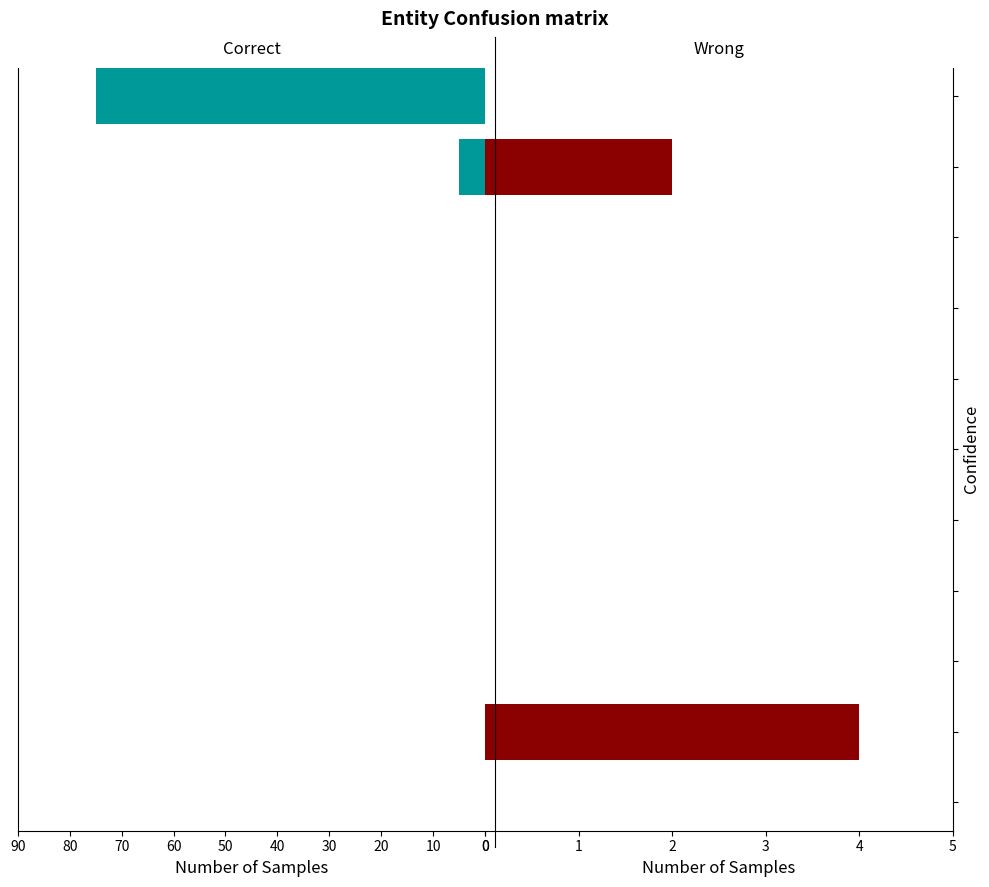

At which label is Wrong closest to 2?

10